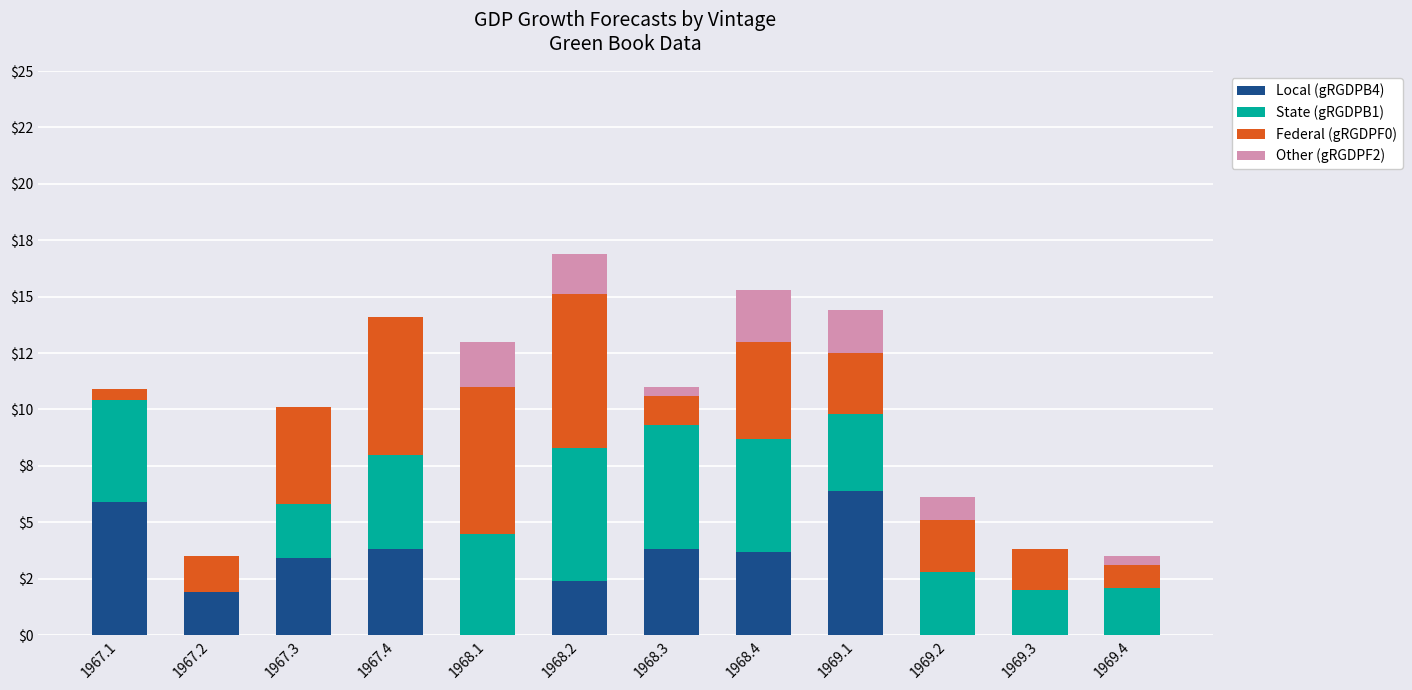

Does the chart contain stacked bars?

Yes